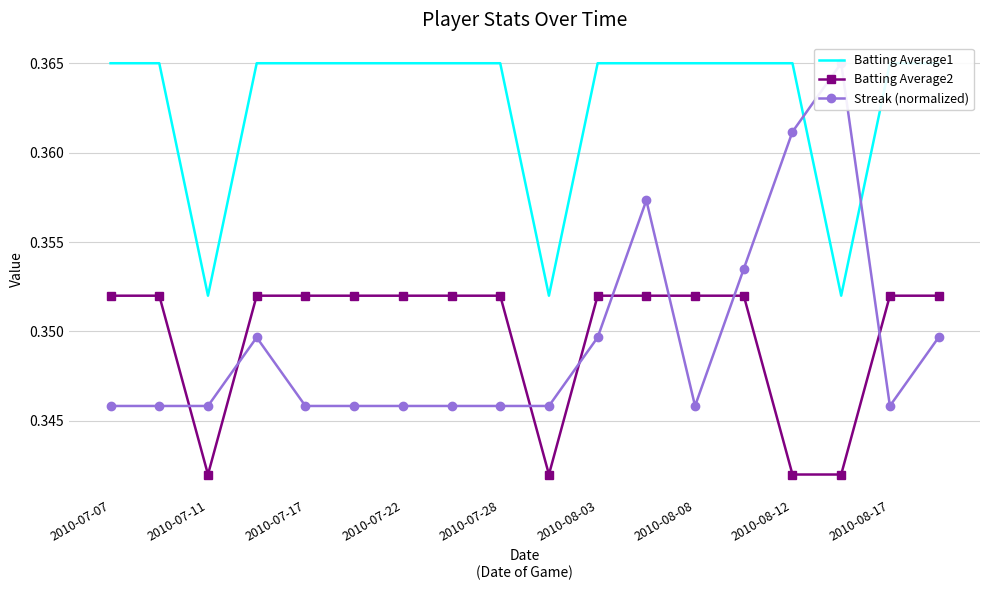

The Batting Average2 series shows 0.1 at 2010-07-11. True or false?

False